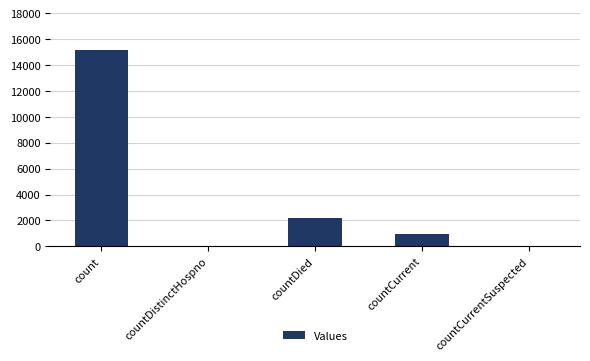

What is the sum of all values?

18311